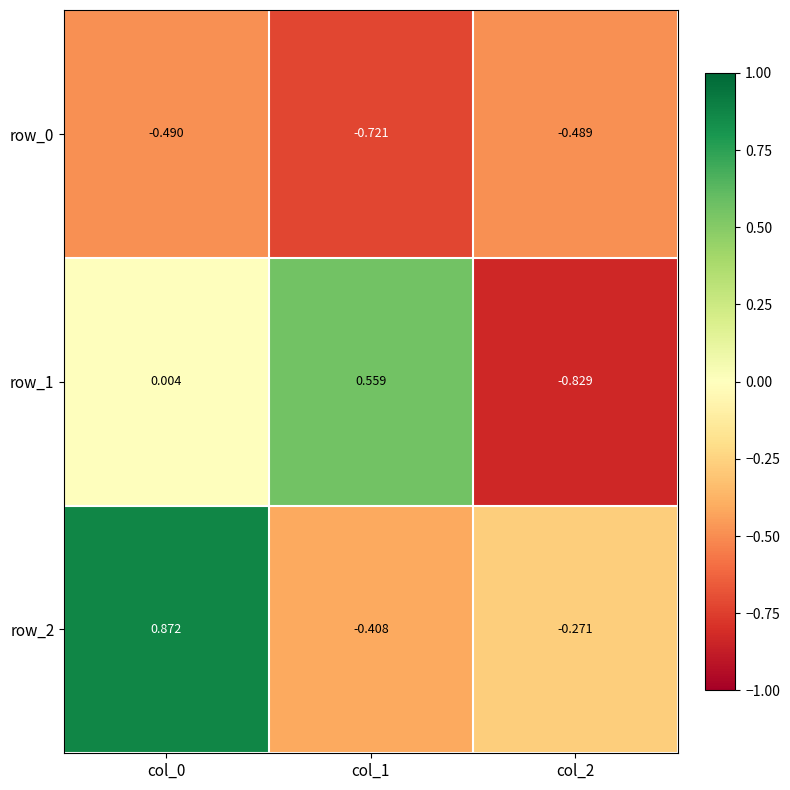

Which series has the widest spread of values?

row_1